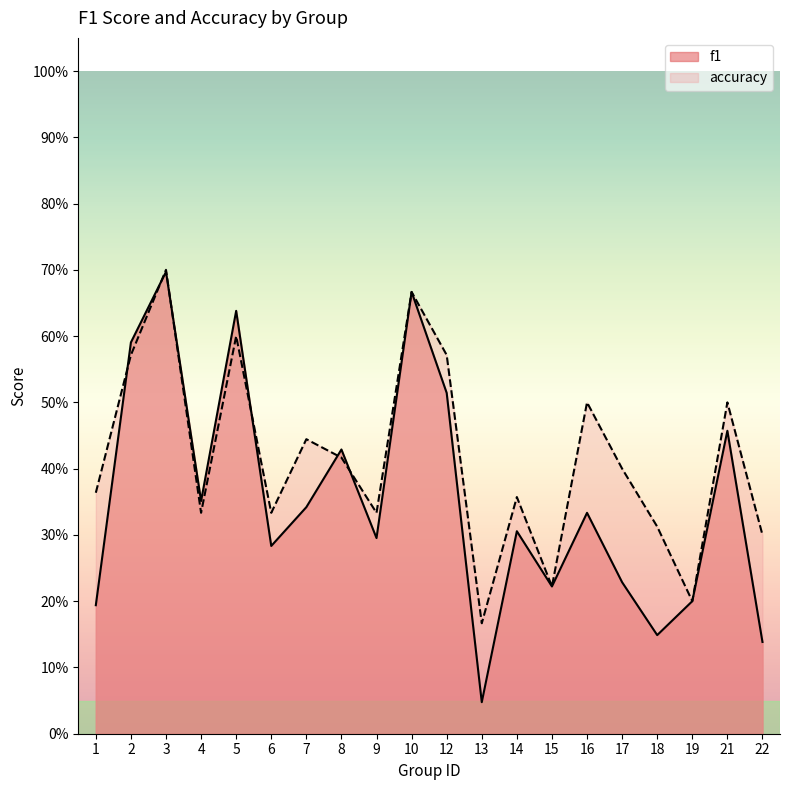

Rank the series by their maximum value, from highest to lowest.

accuracy, f1